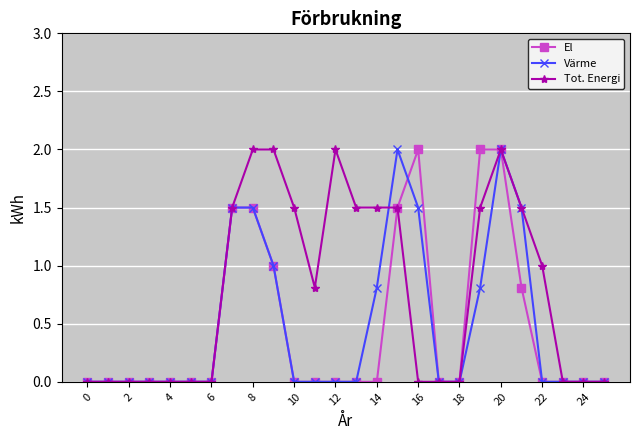

What is the greatest value displayed?

2.0